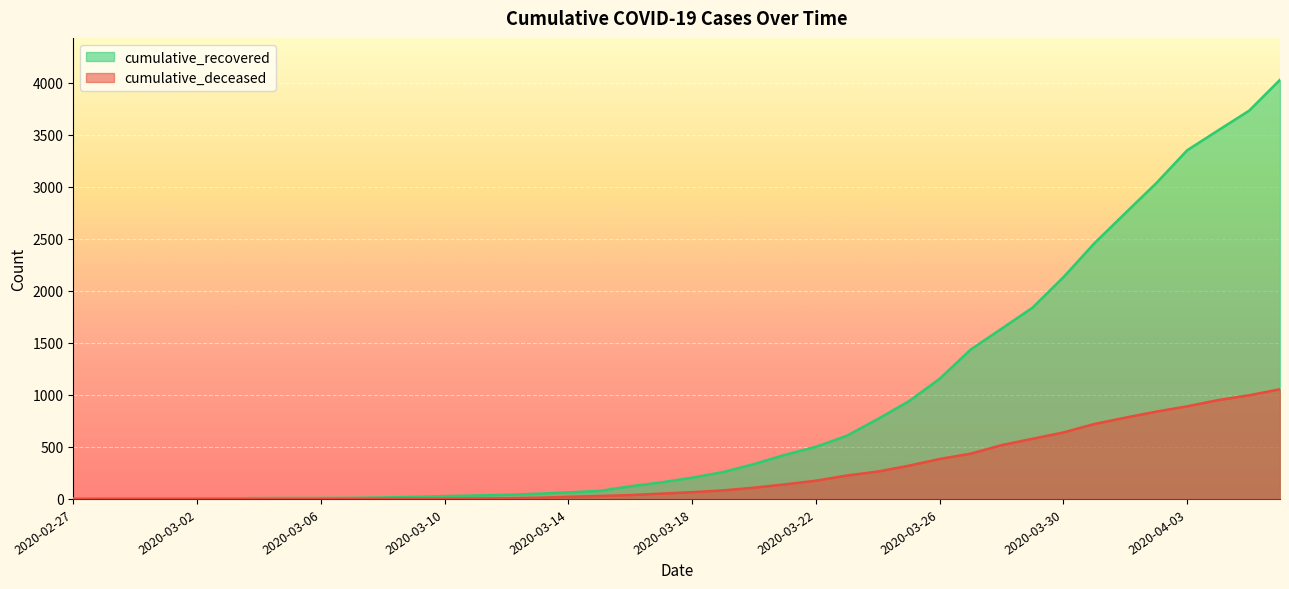

Reading right to left, what are all the values shown in this chart?

cumulative_recovered: 4028	3731	3542	3351	3035	2747	2457	2131	1838	1636	1435	1155	938	768	607	501	424	335	258	204	159	121	77	63	50	40	33	27	20	14	10	9	9	8	6	5	4	4	4	3
cumulative_deceased: 1054	996	950	890	839	781	720	639	578	517	435	384	319	263	225	175	140	108	82	65	51	37	28	20	11	6	4	2	2	2	1	0	0	0	0	0	0	0	0	0